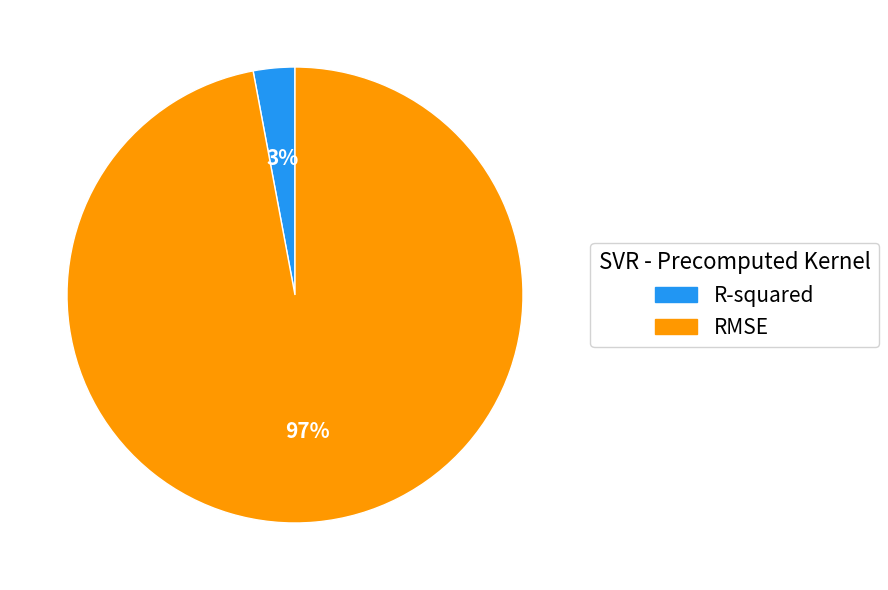

Is it true that RMSE is 91% of the pie?

False